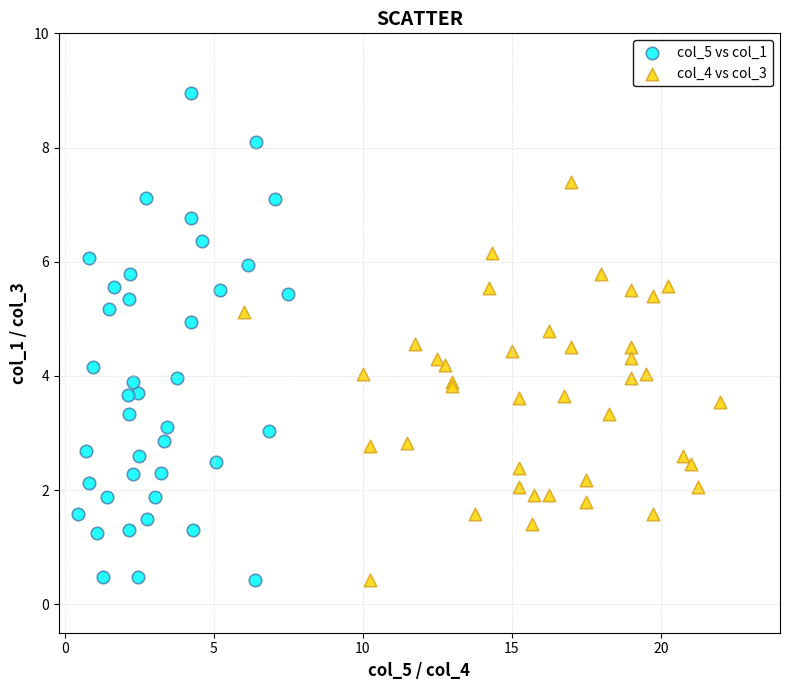

Which series has the largest Y range (max minus min)?

col_5 vs col_1